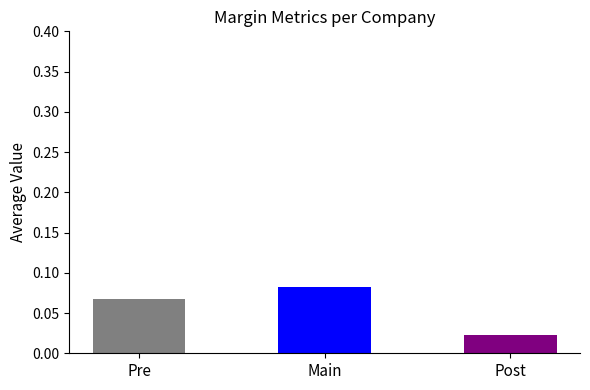

Is the value of operating_margin at ITAB Shop Concept greater than the value of after_tax_operating_margin at ITAB Shop Concept?

Yes